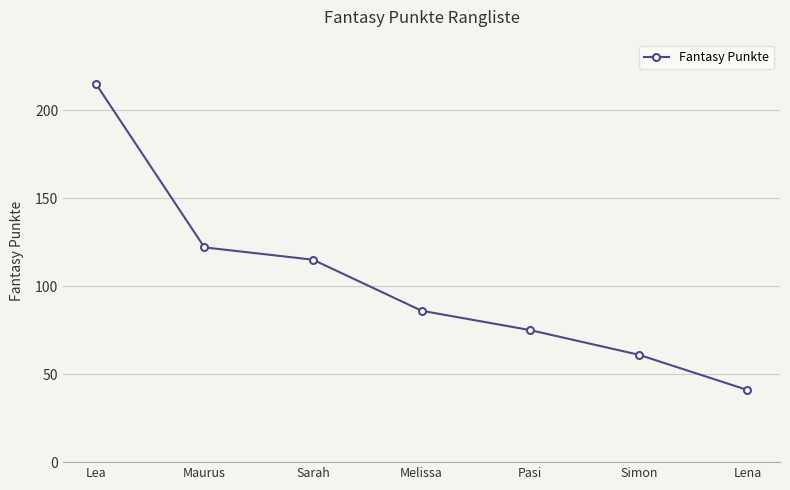

What is the difference between the maximum and minimum values?

174